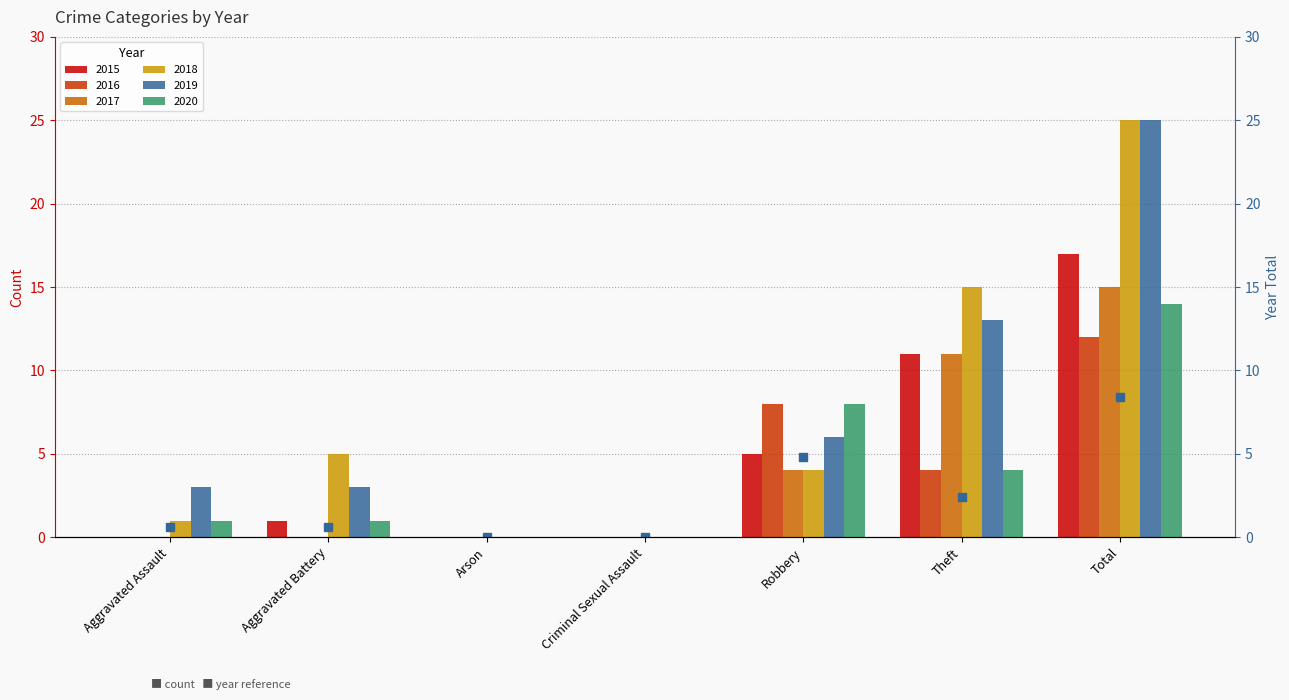

Is it true that the value at Total is 12.3?

False